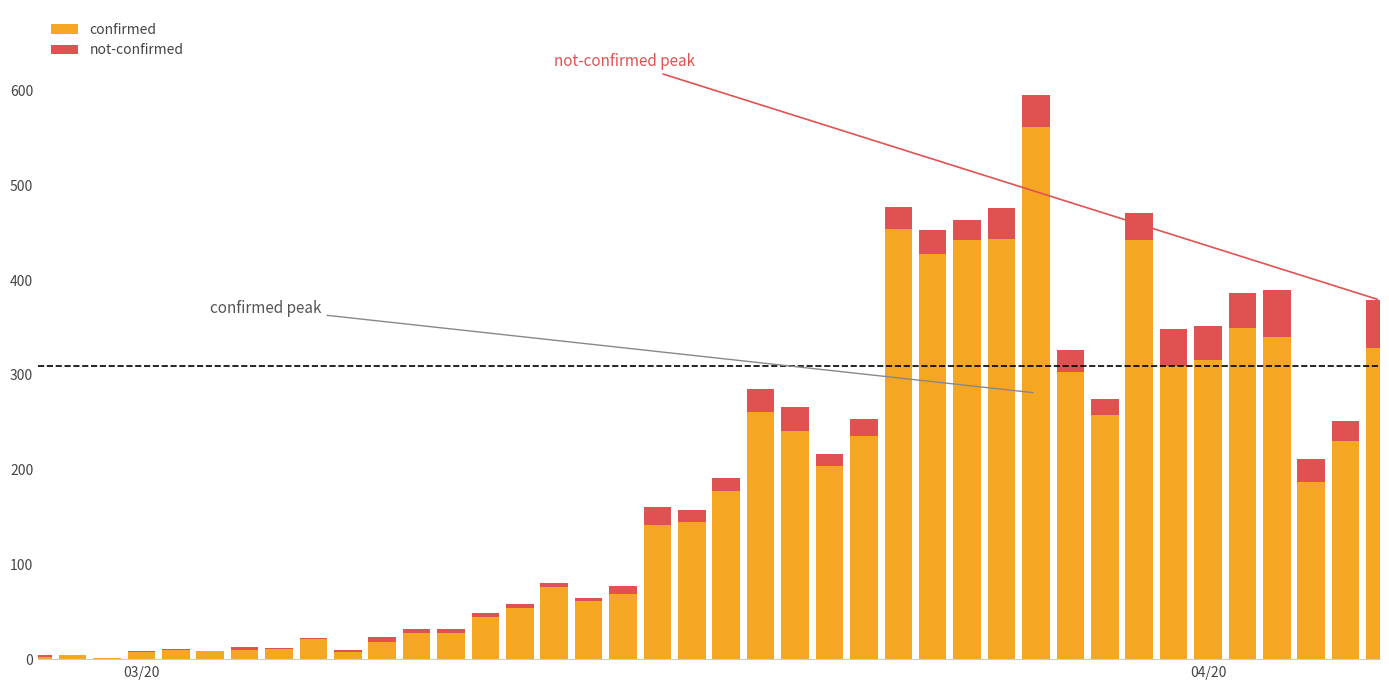

What is the highest value of the confirmed series?

562